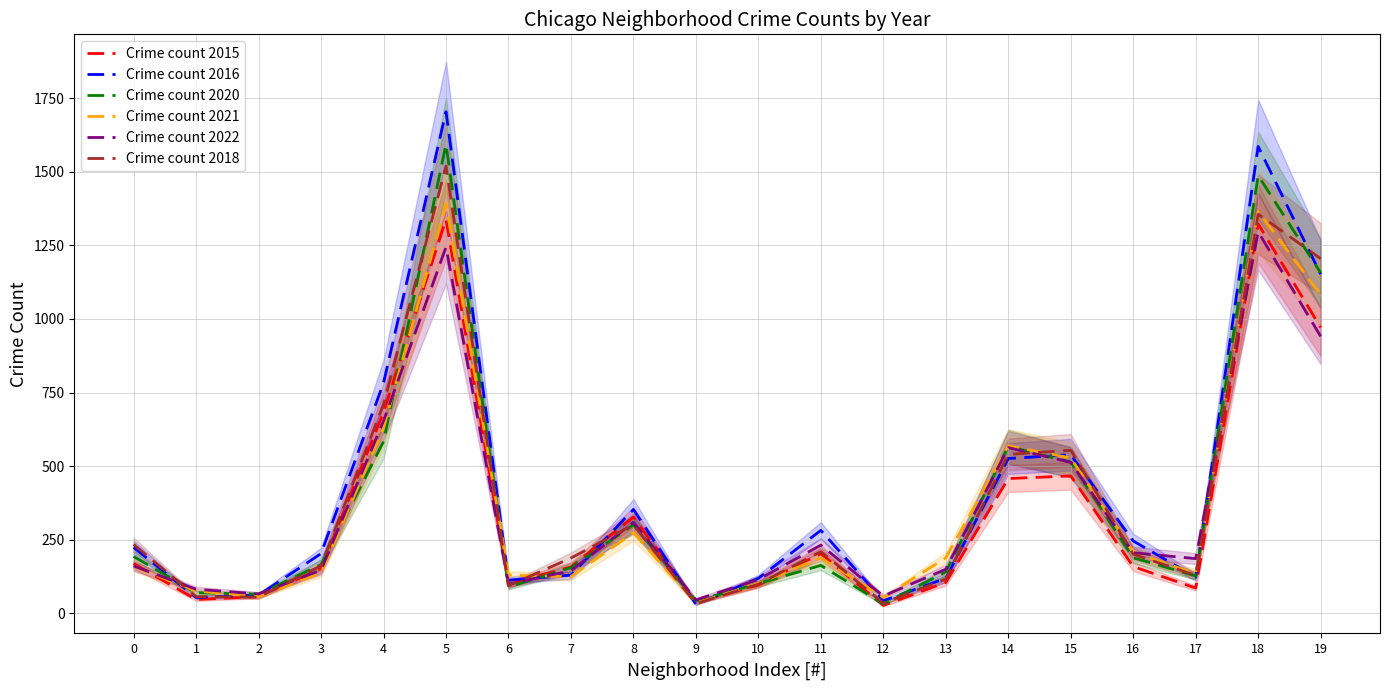

Reading left to right, transcribe all the data shown in this chart.

Crime count 2015: 169	47	57	153	684	1338	100	158	327	38	96	203	27	105	458	467	159	86	1323	971
Crime count 2016: 224	54	62	203	783	1704	113	130	353	31	119	282	43	119	526	539	246	123	1586	1152
Crime count 2020: 193	70	65	166	584	1593	90	155	301	43	101	163	32	141	567	514	189	127	1487	1157
Crime count 2021: 159	76	57	138	630	1391	130	125	274	35	102	189	54	189	569	528	208	135	1365	1082
Crime count 2022: 161	82	66	147	654	1244	99	145	309	46	115	232	59	150	563	513	206	186	1296	941
Crime count 2018: 234	57	55	162	710	1519	94	188	301	33	99	210	35	117	540	554	201	129	1356	1205